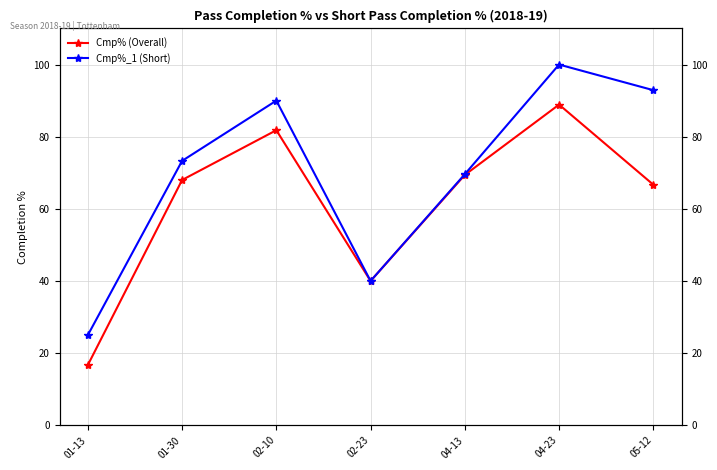

Which series changed the most between 04-23 and 05-12?

Cmp%